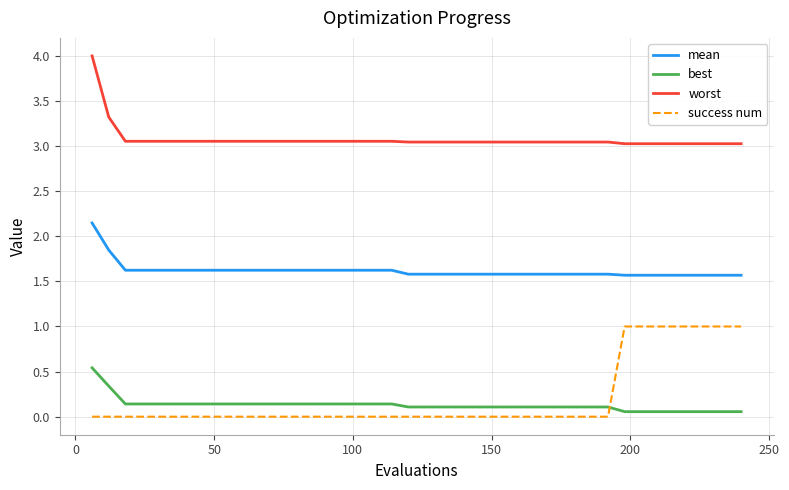

List the series in order of their peak value, highest first.

worst, mean, success num, best